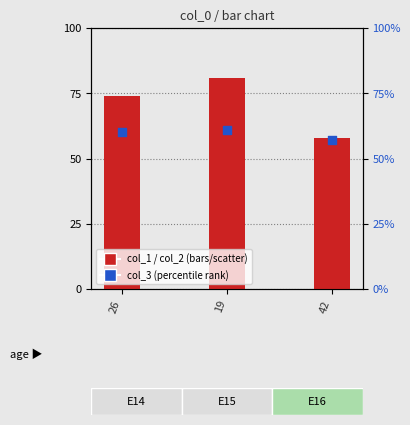

What are all the series names shown in the legend?

col_1, col_2, col_3